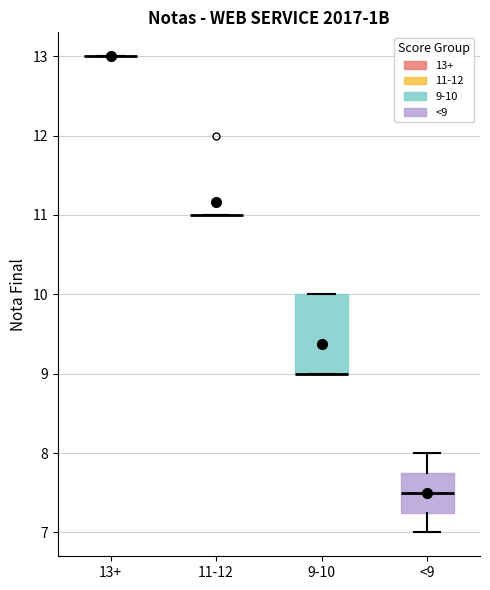

Which box is the tallest, from its lower edge to its upper edge?

9-10